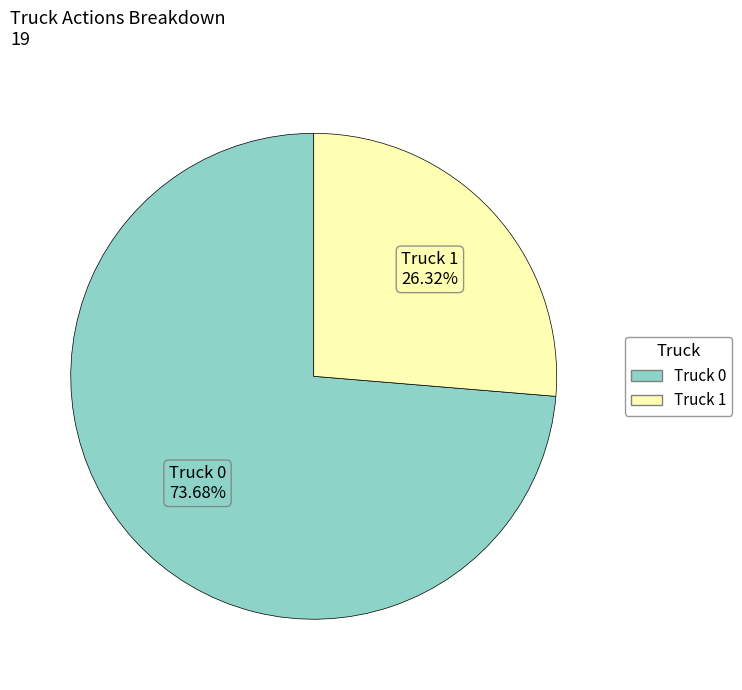

Is the sum of Truck 1 and Truck 0 greater than half?

Yes